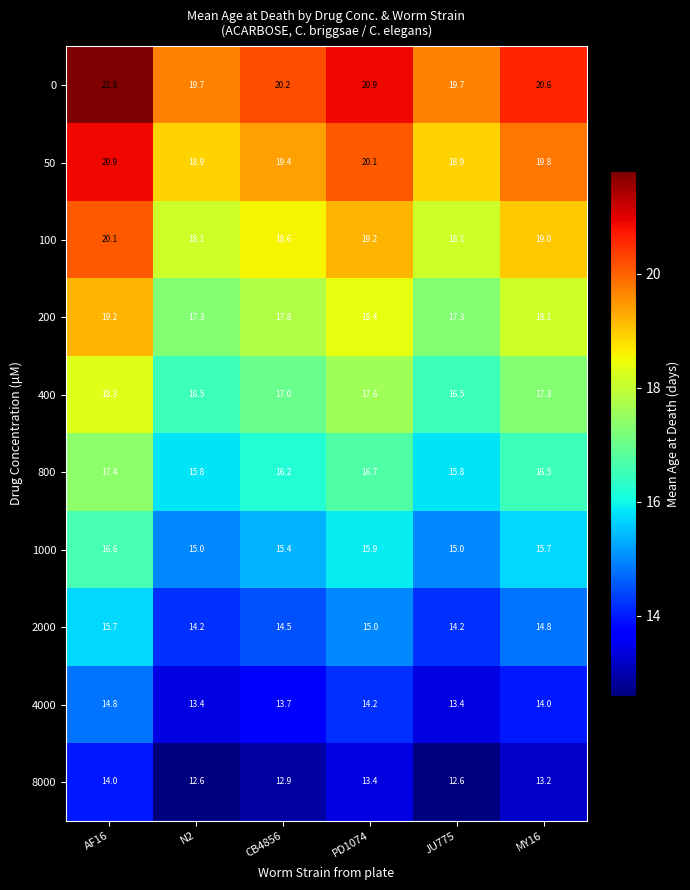

How many data points does each series have?

6